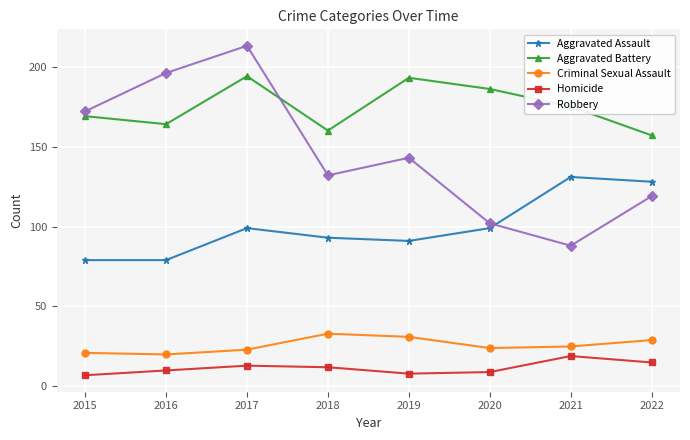

In Robbery, how many points are higher than both neighbors (excluding endpoints)?

2